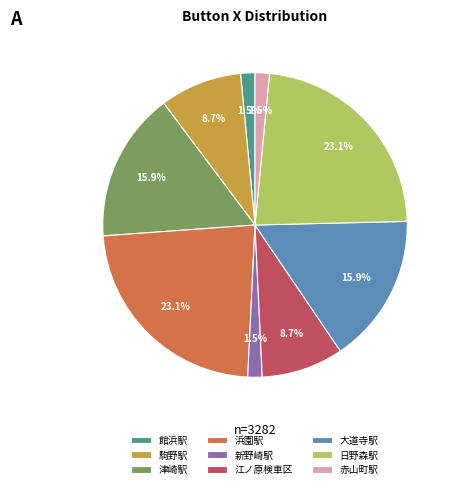

Do 津崎駅 and 大道寺駅 together represent more than half of the pie?

No